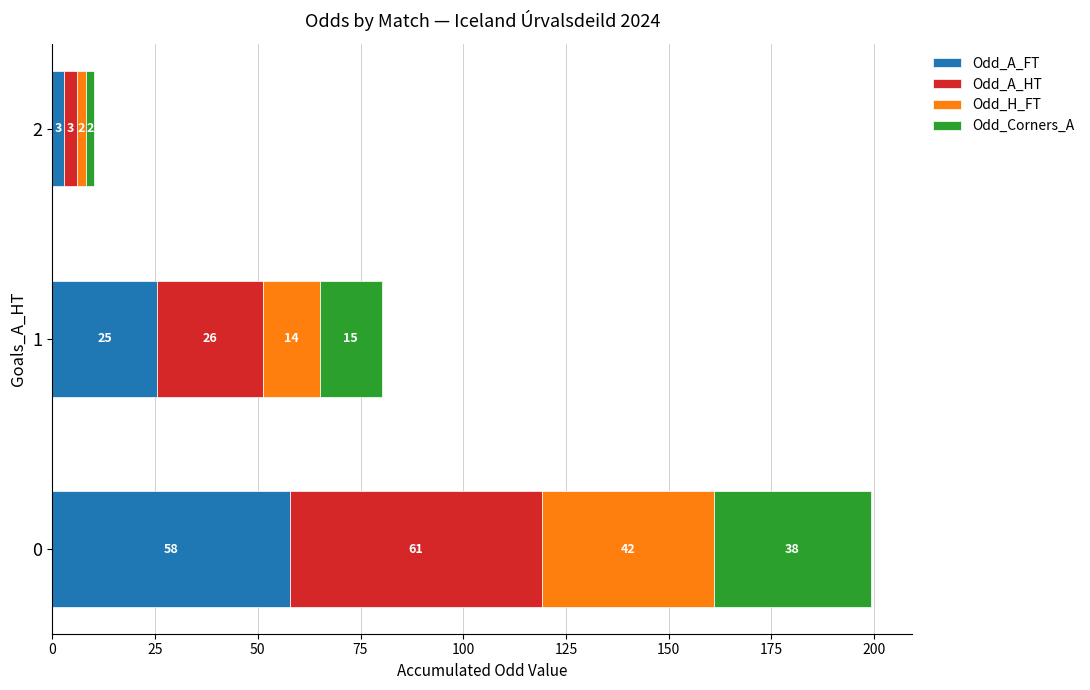

What are all the series names shown in the legend?

Odd_A_FT, Odd_A_HT, Odd_H_FT, Odd_Corners_A